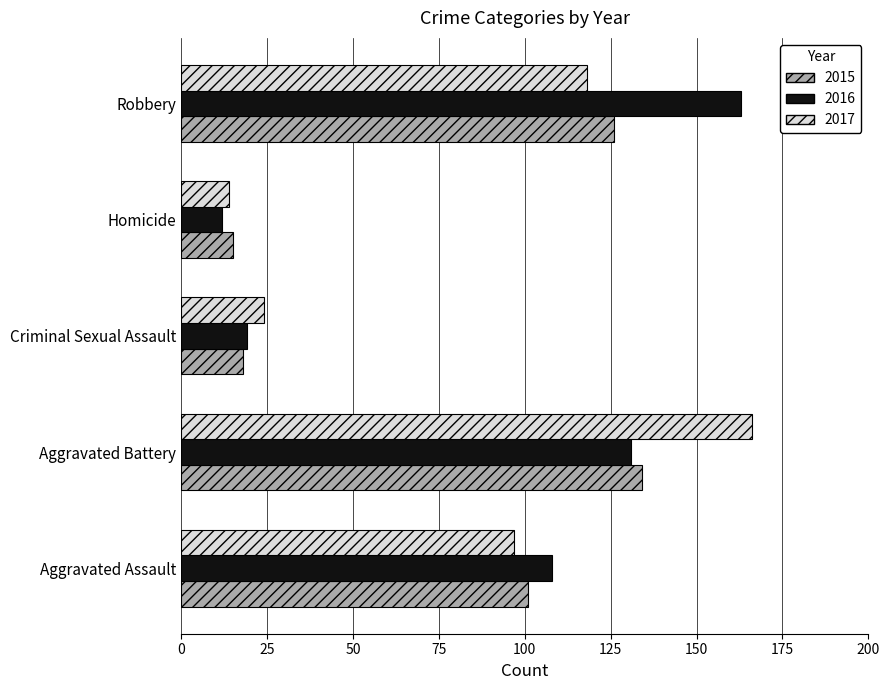

What are all the series names shown in the legend?

2015, 2016, 2017